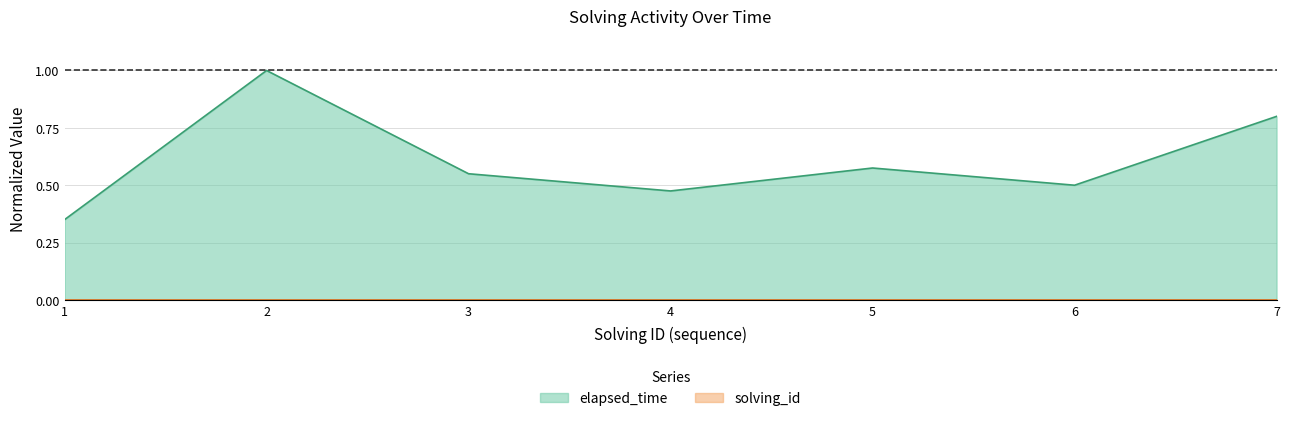

Reading left to right, what are all the values shown in this chart?

solving_id: 1=0.0	2=0.0	3=0.0	4=0.0	5=0.0	6=0.0	7=0.0
elapsed_time: 1=0.3	2=1.0	3=0.6	4=0.5	5=0.6	6=0.5	7=0.8